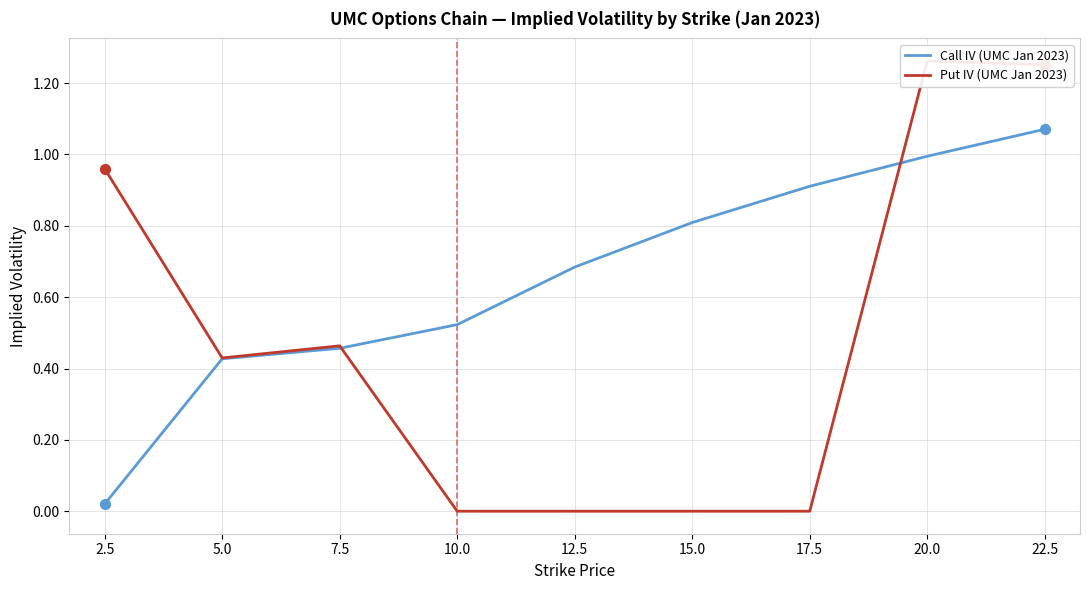

Is the value of Call IV (UMC Jan 2023) at 15.0 greater than the value of Put IV (UMC Jan 2023) at 7.5?

Yes